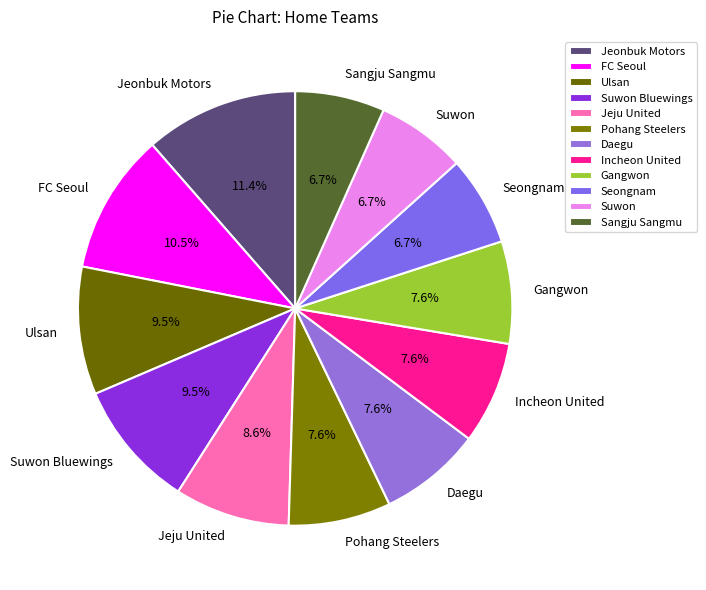

True or false: Suwon accounts for 1% of the total.

False